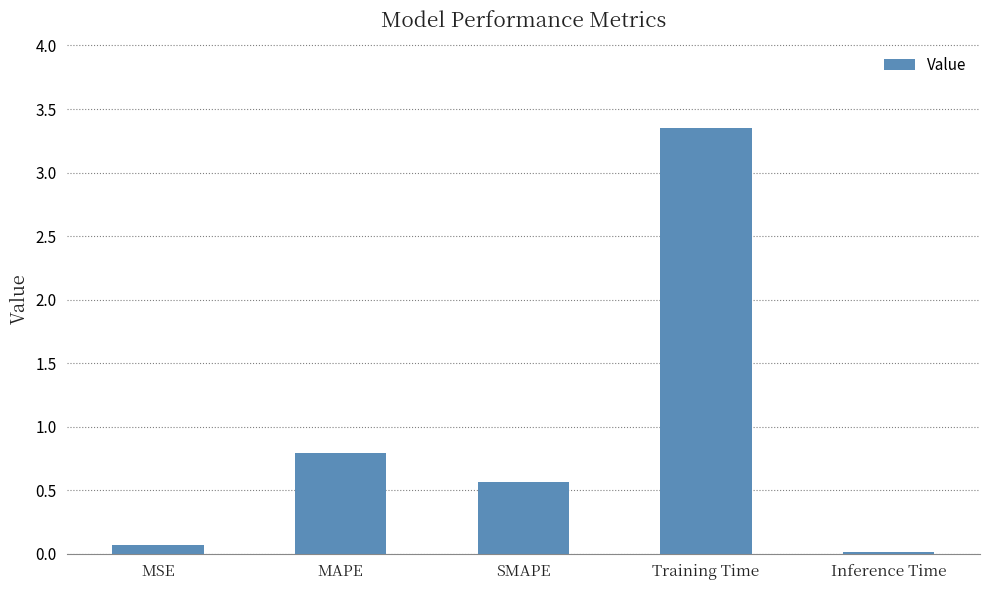

List the labels in order of value, smallest first.

Inference Time, MSE, SMAPE, MAPE, Training Time